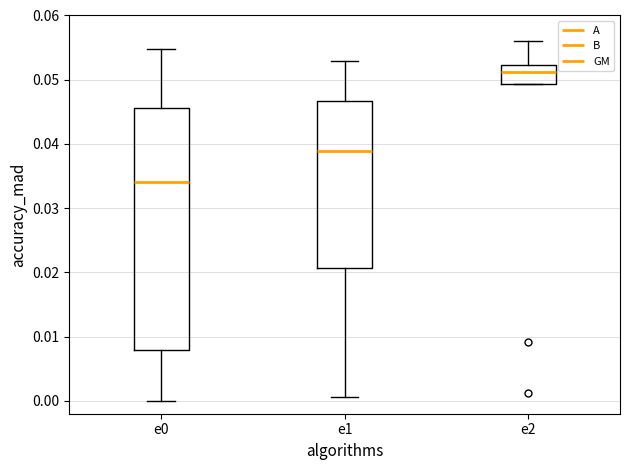

Where does the lower whisker of the box for e0 end on the y-axis? The values are not printed on the chart, so give them approximately, as read against the axis.

0.000